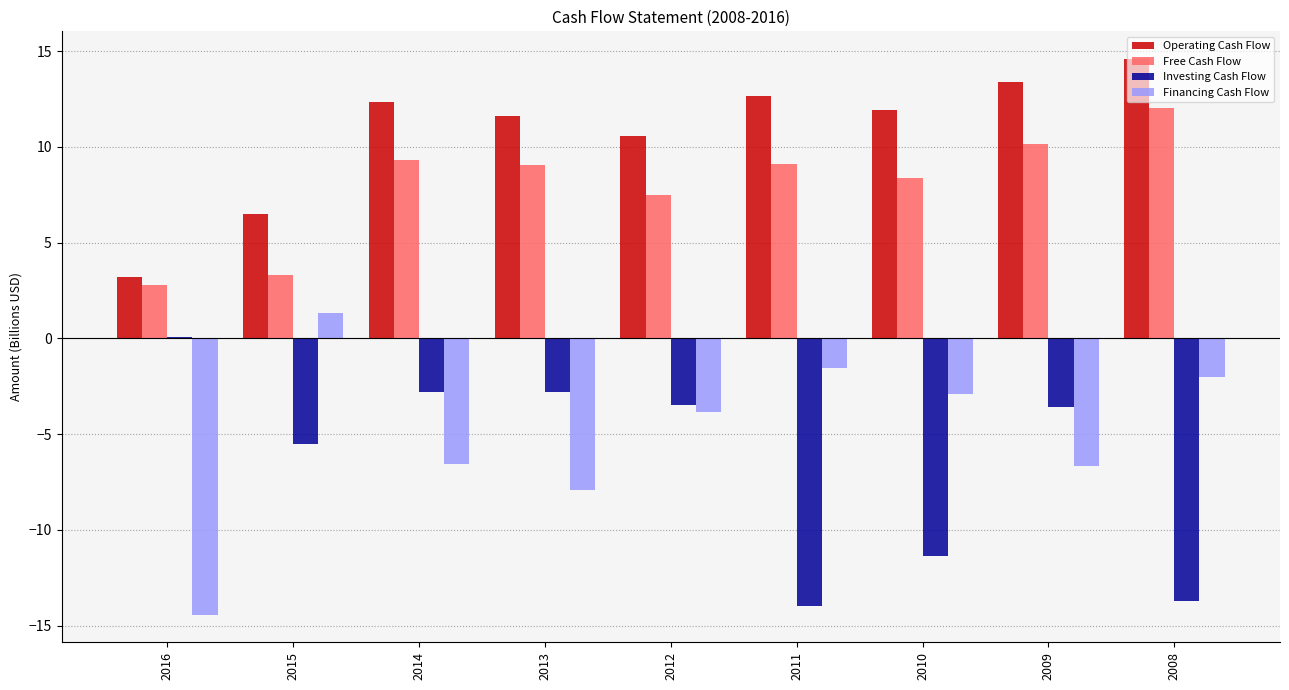

Where is Free Cash Flow nearest to the value 7?

2012